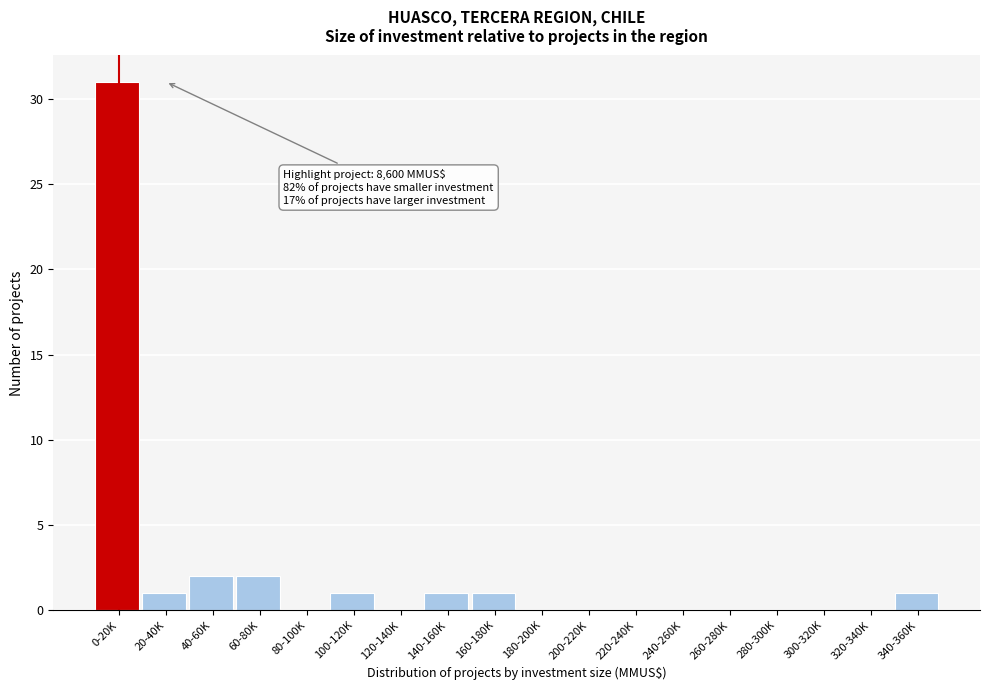

Reading left to right, what are all the values shown in this chart?

0-20K=31	20-40K=1	40-60K=2	60-80K=2	80-100K=0	100-120K=1	120-140K=0	140-160K=1	160-180K=1	180-200K=0	200-220K=0	220-240K=0	240-260K=0	260-280K=0	280-300K=0	300-320K=0	320-340K=0	340-360K=1